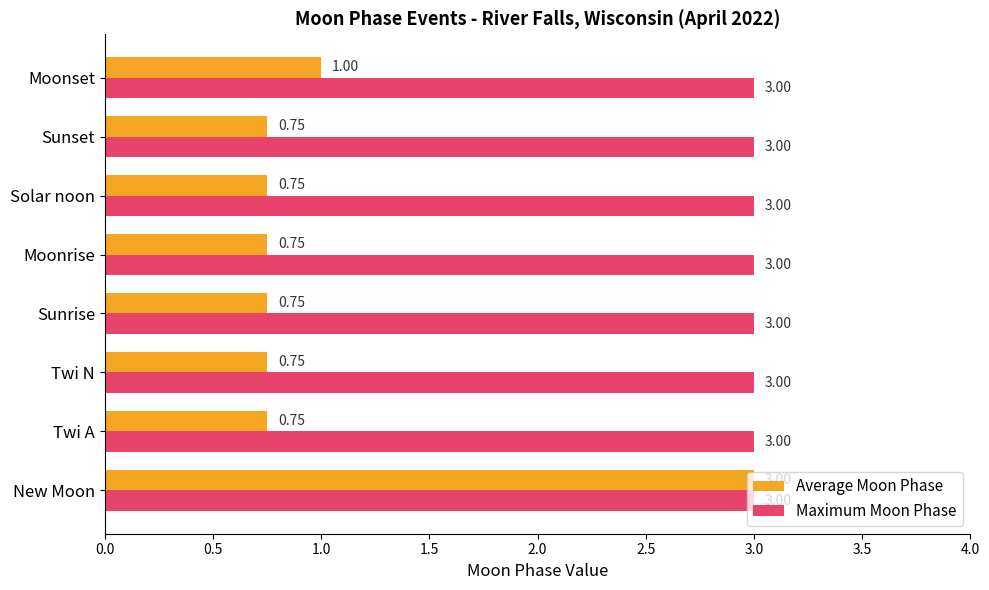

What is the total value across all series at Moonrise?

3.8